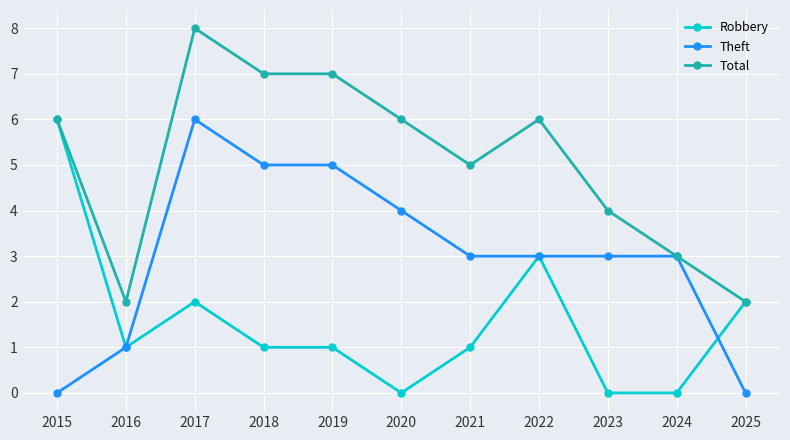

Count the number of categories in the chart.

11